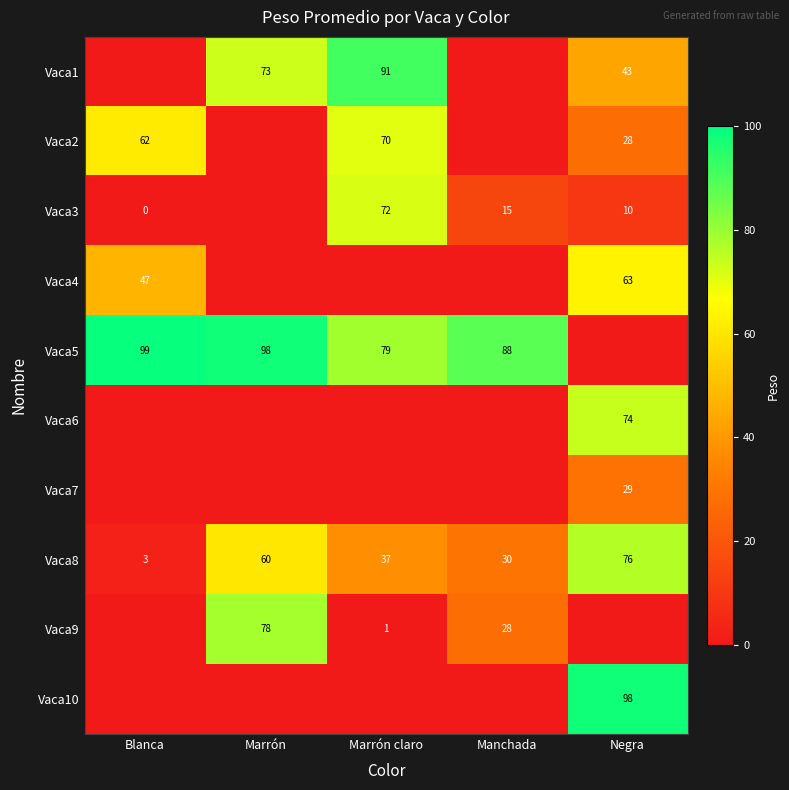

What is the difference between the maximum and minimum values in the Vaca8 series?

73